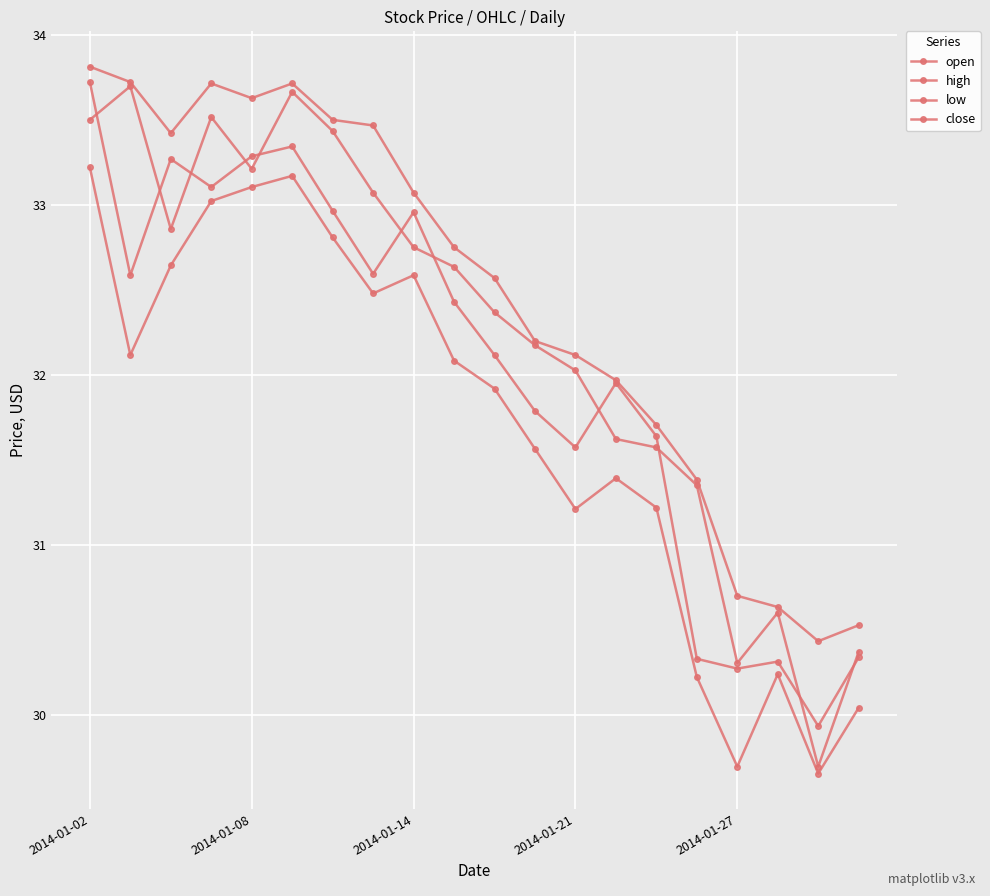

How many series are shown in this chart?

4